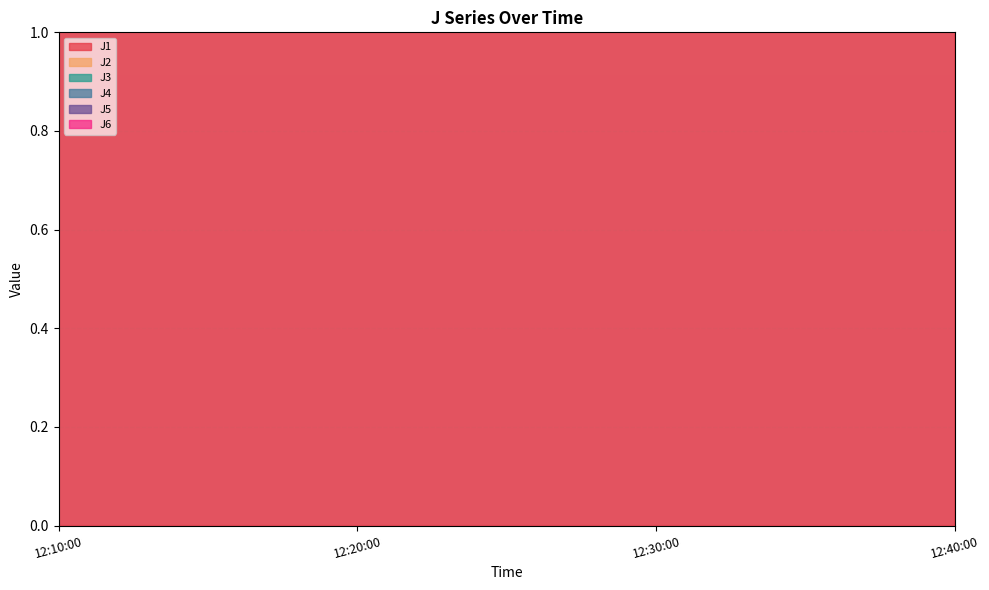

What is the maximum value for J6?

82.1